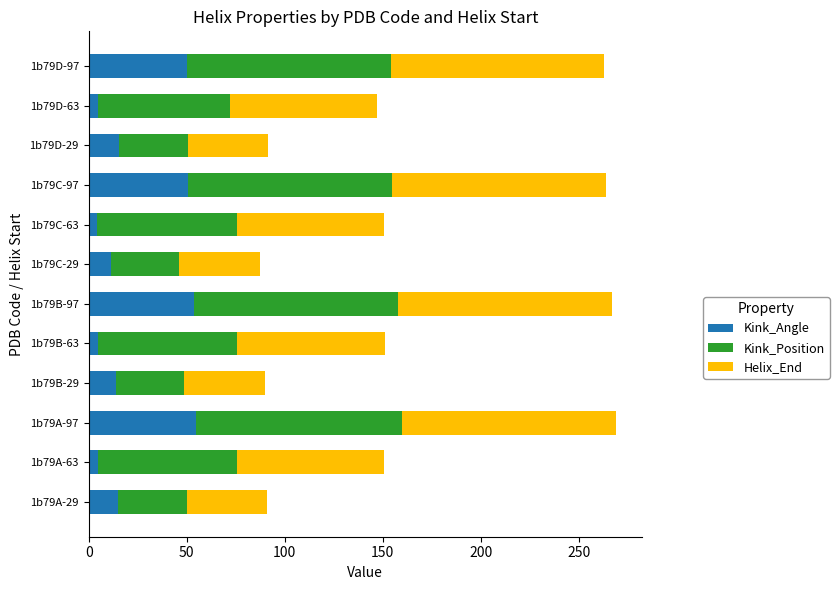

What is the total value across all series at 1b79D-97?

262.9